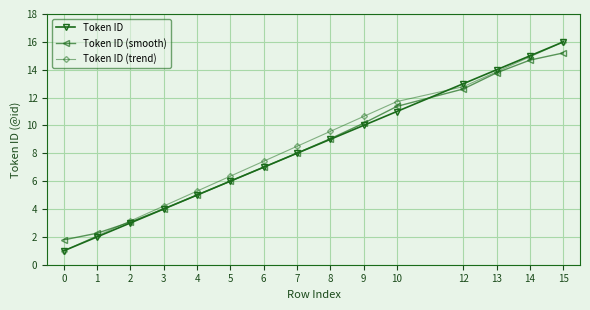

How many data points does each series have?

15